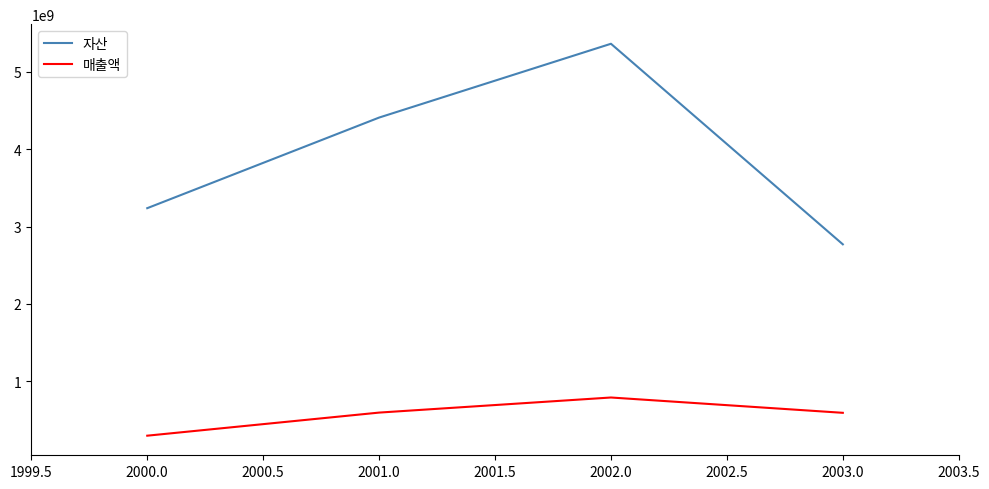

List the series in order of their overall mean, highest first.

자산, 매출액